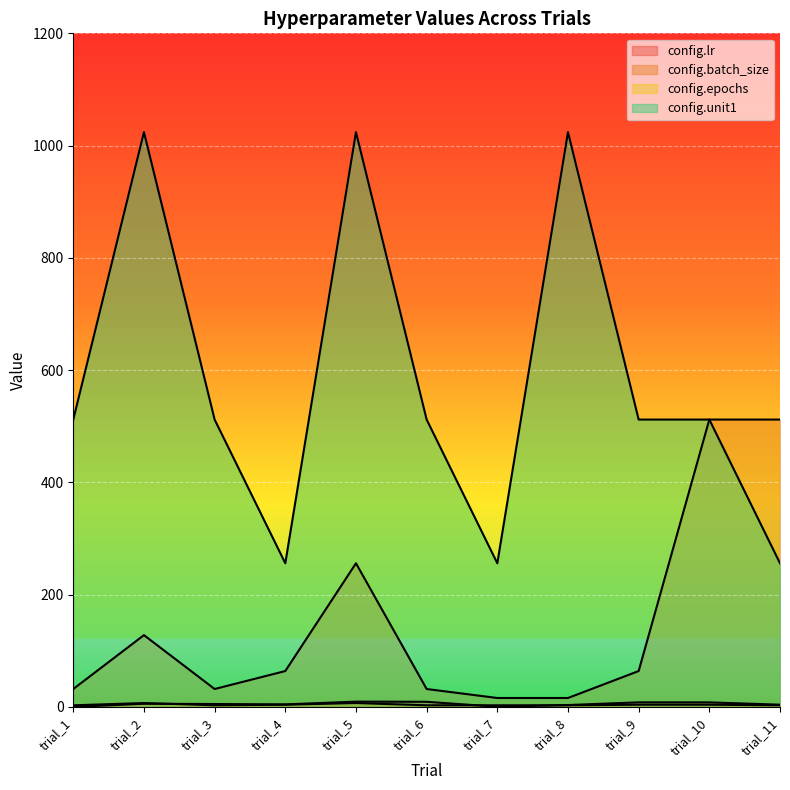

What are all the series names shown in the legend?

config.lr, config.batch_size, config.epochs, config.unit1